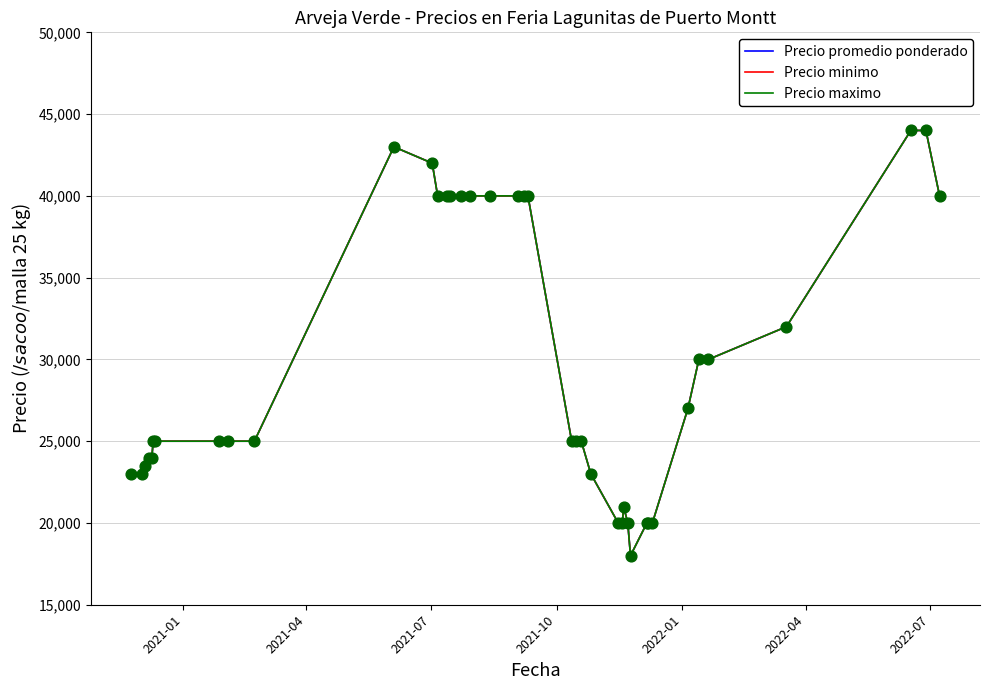

What are all the series names shown in the legend?

Precio promedio ponderado, Precio minimo, Precio maximo